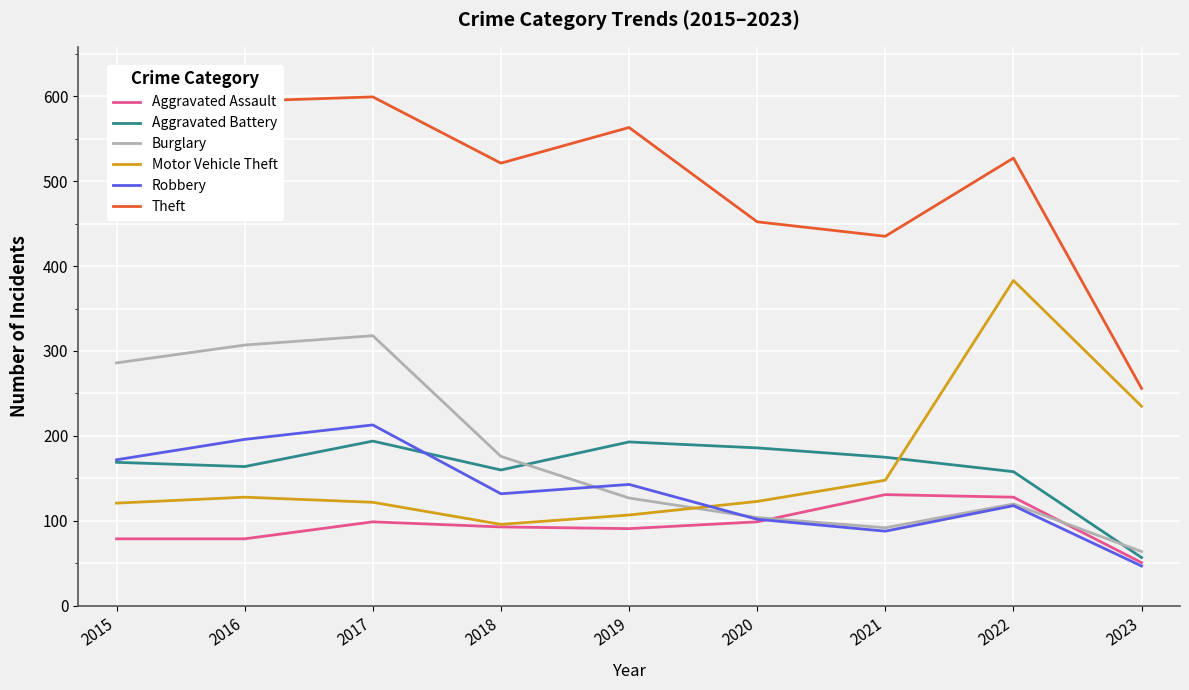

Which category has the highest value in the Robbery series?

2017